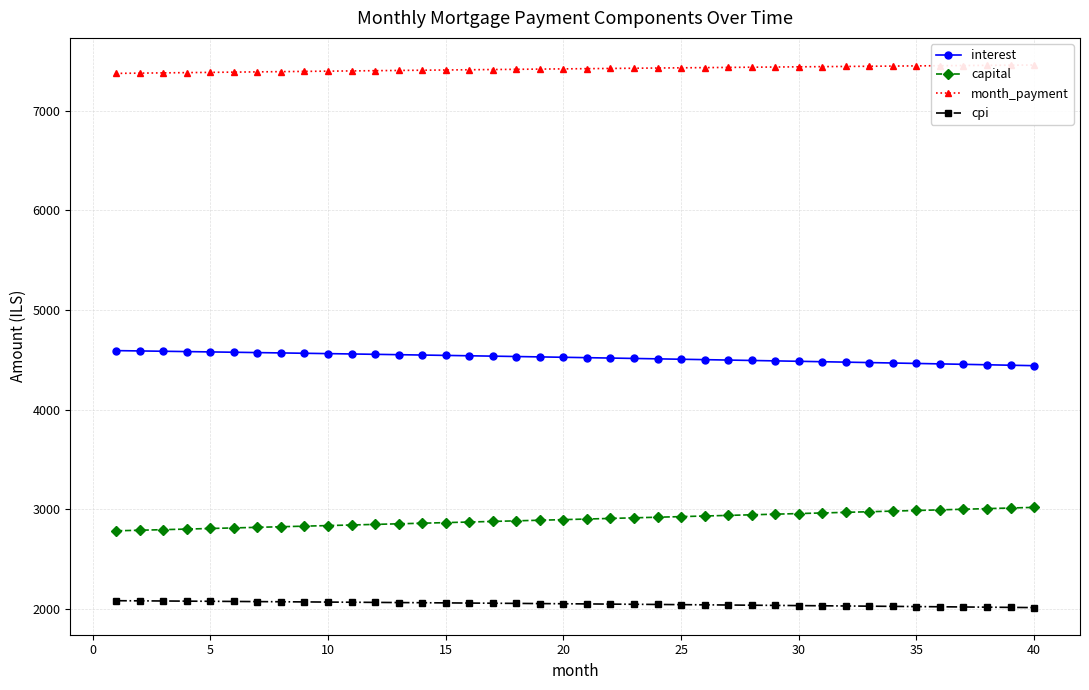

What is the maximum value shown in the chart?

7460.5